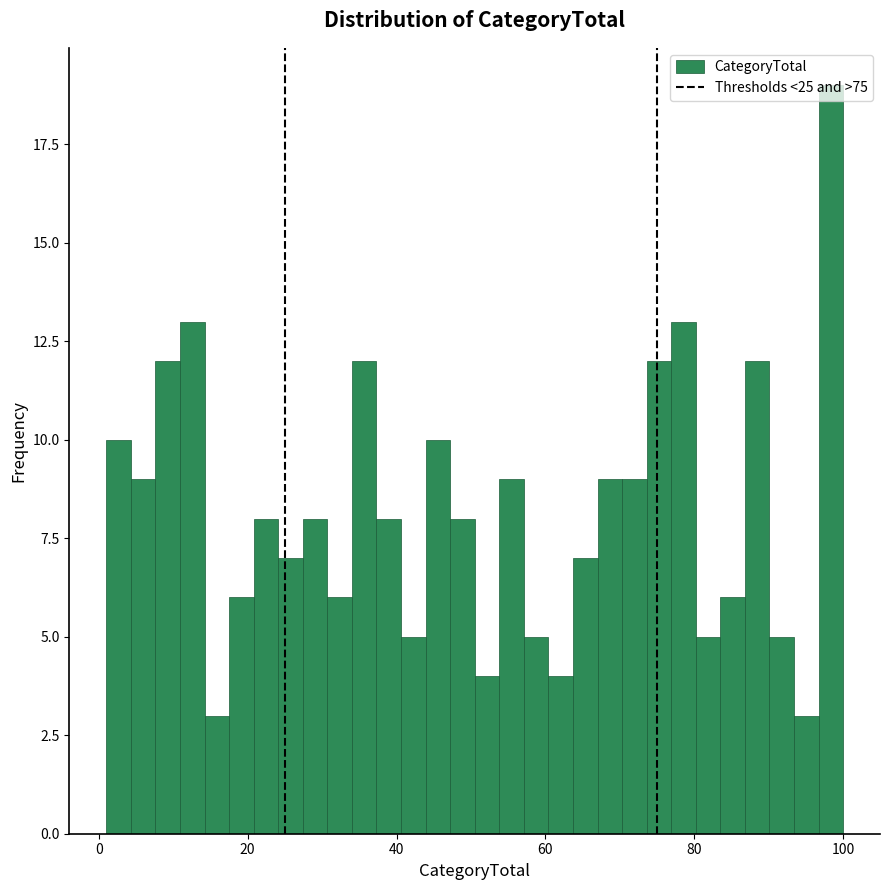

Read against the x-axis, roughly where is the centre of the tallest bar?

98